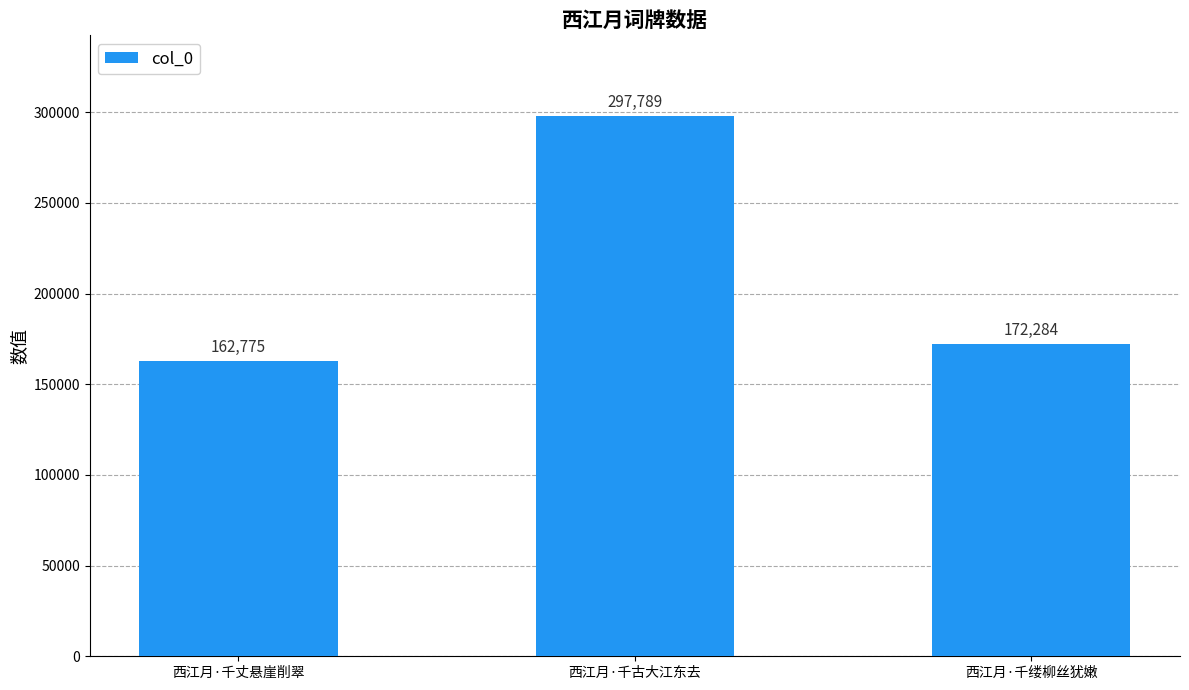

Is it true that the value at 西江月·千丈悬崖削翠 is 253891?

False